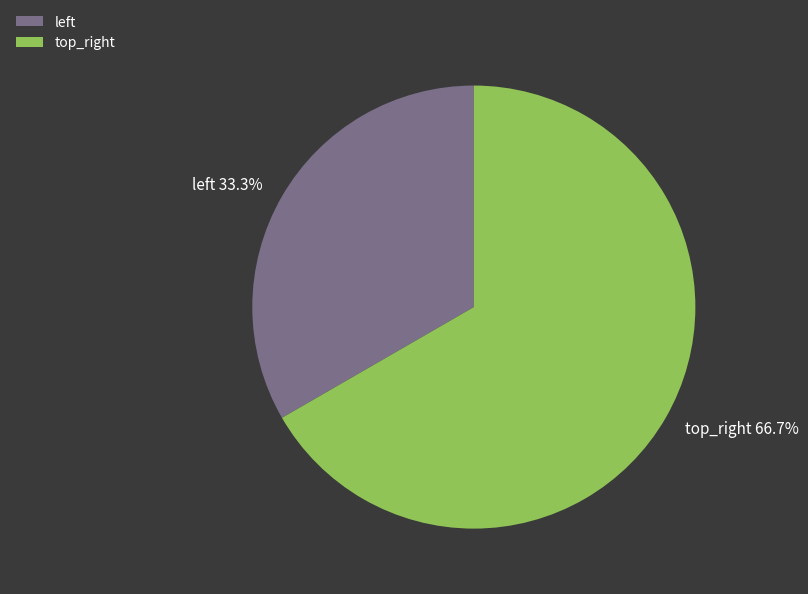

Does top_right represent more than half of the total?

Yes